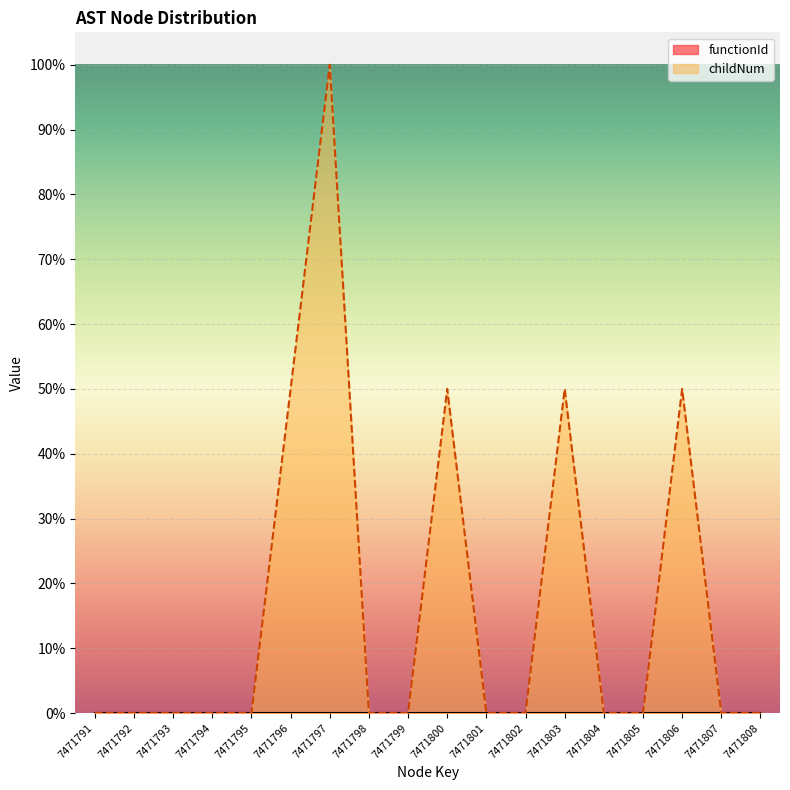

Reading left to right, what are all the values shown in this chart?

0.0	0.0	0.0	0.0	0.0	0.5	1.0	0.0	0.0	0.5	0.0	0.0	0.5	0.0	0.0	0.5	0.0	0.0